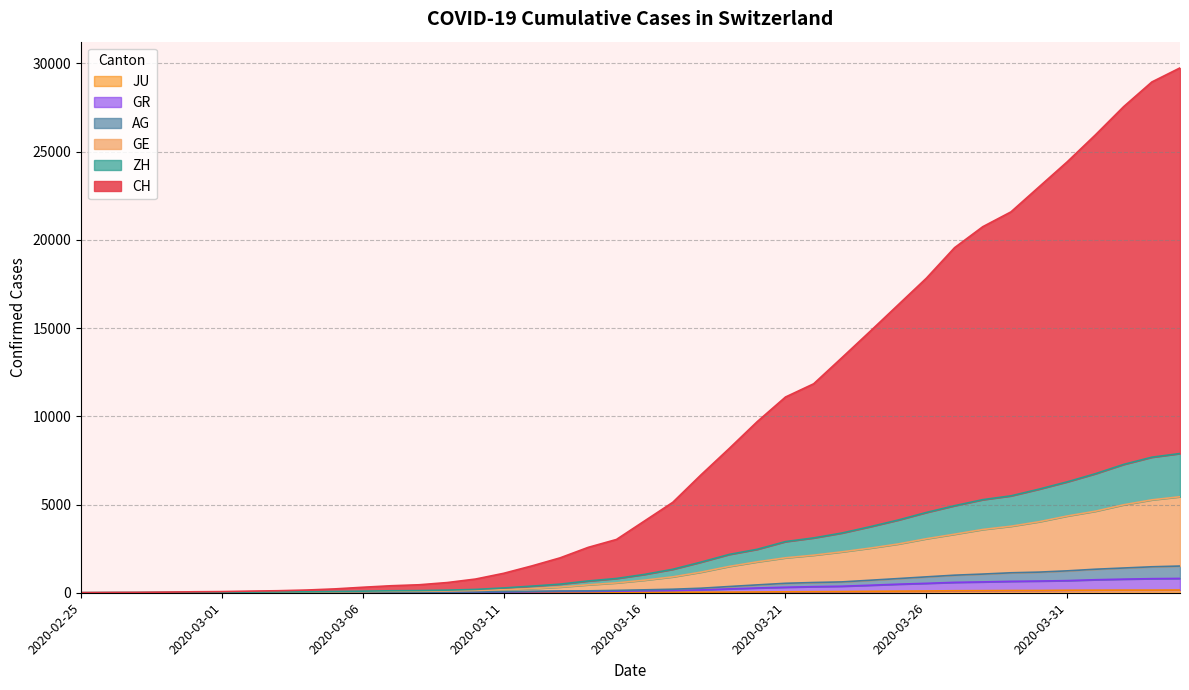

Is it true that GR equals 218 at 2020-03-19?

True